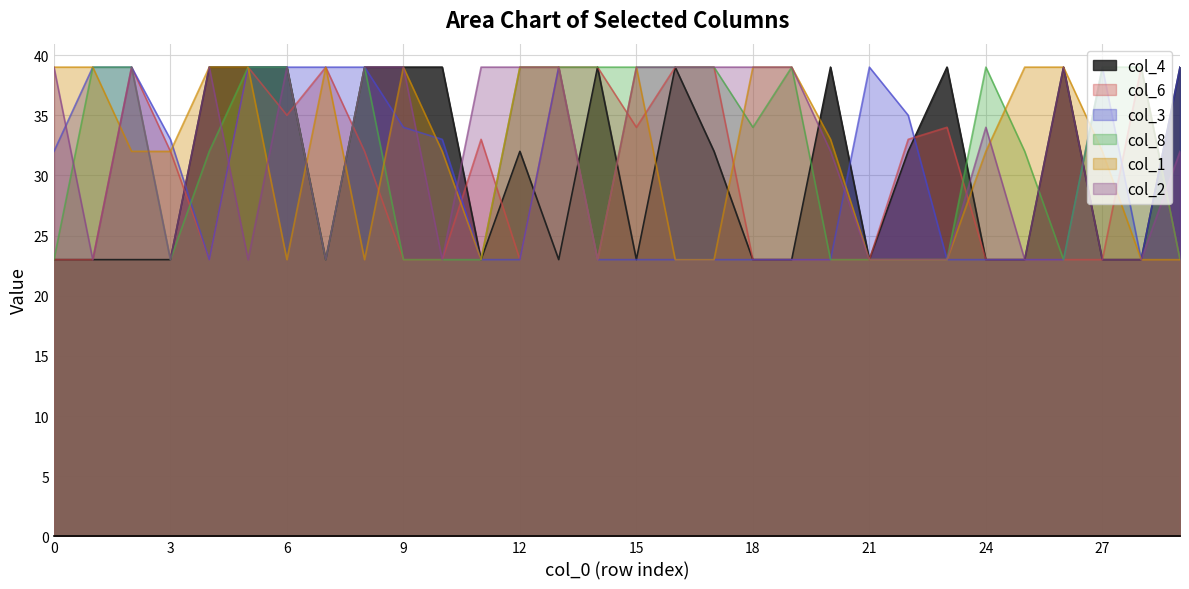

How many interior local peaks does the col_8 series have?

3